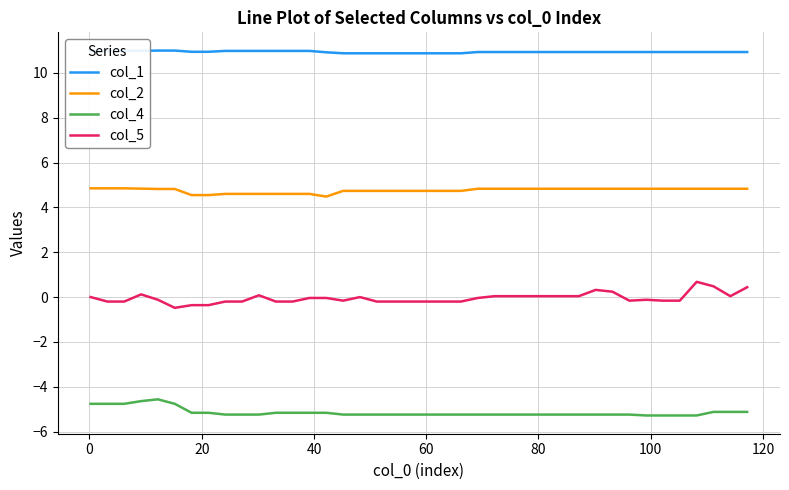

True or false: col_2 and col_1 intersect in this chart.

False